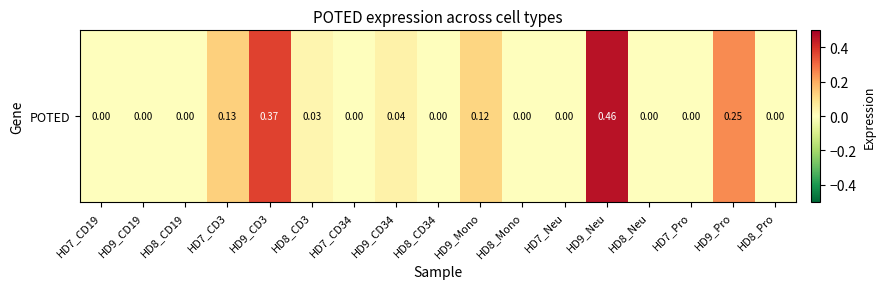

Count the number of data series in this chart.

1